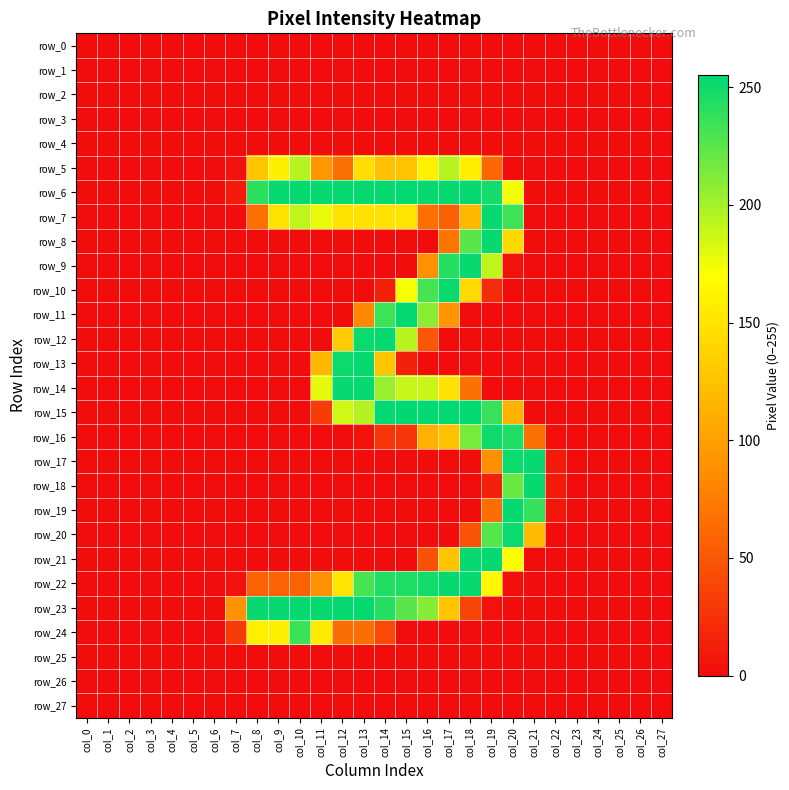

At how many categories does at least one series exceed 70?

15